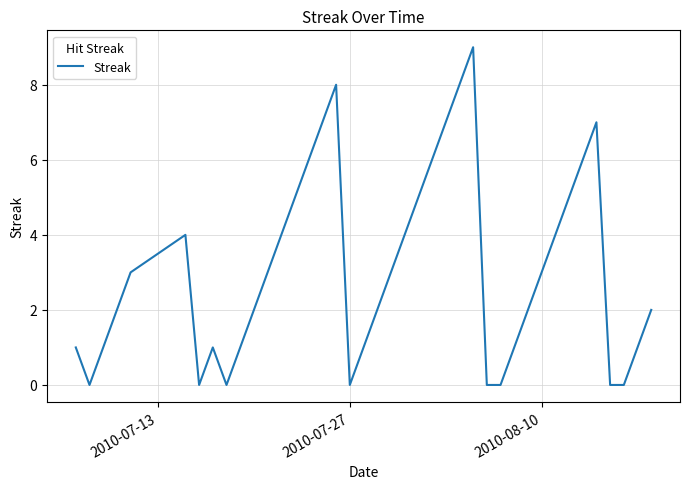

What is the difference between the maximum and minimum values?

9